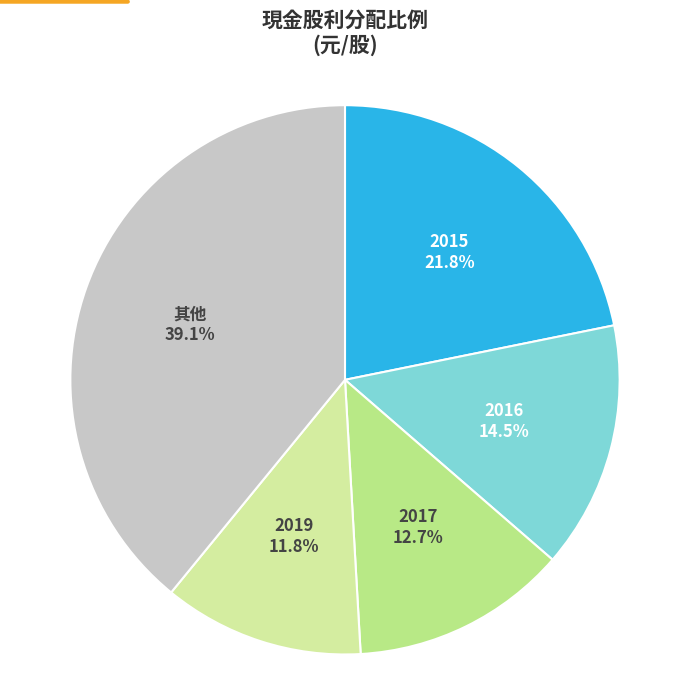

What percentage is the 2017 slice, to the nearest percent?

13%